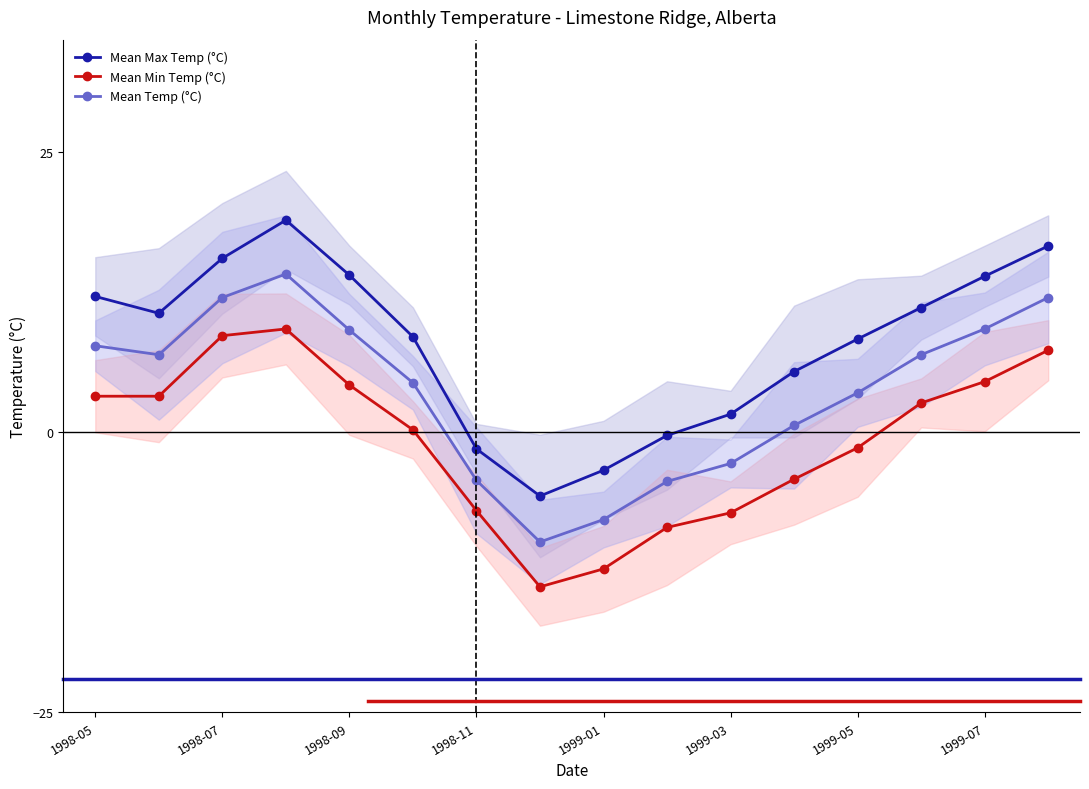

What is the difference between the maximum and second lowest values in the Mean Min Temp (°C) series?

21.4